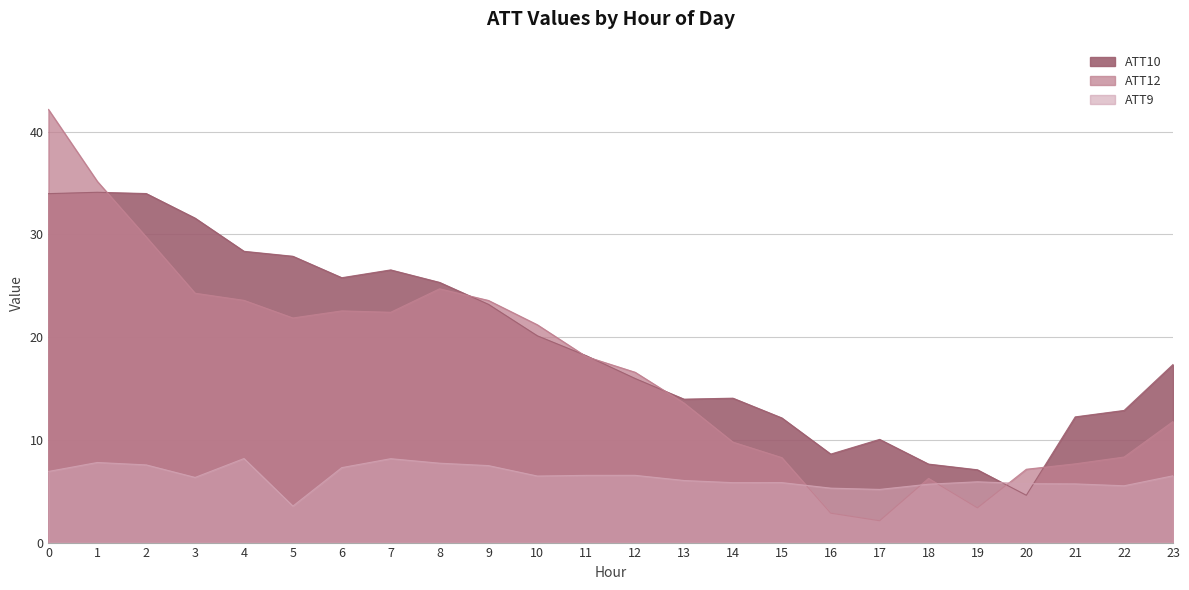

Which series changed the most between 8 and 16?

ATT12